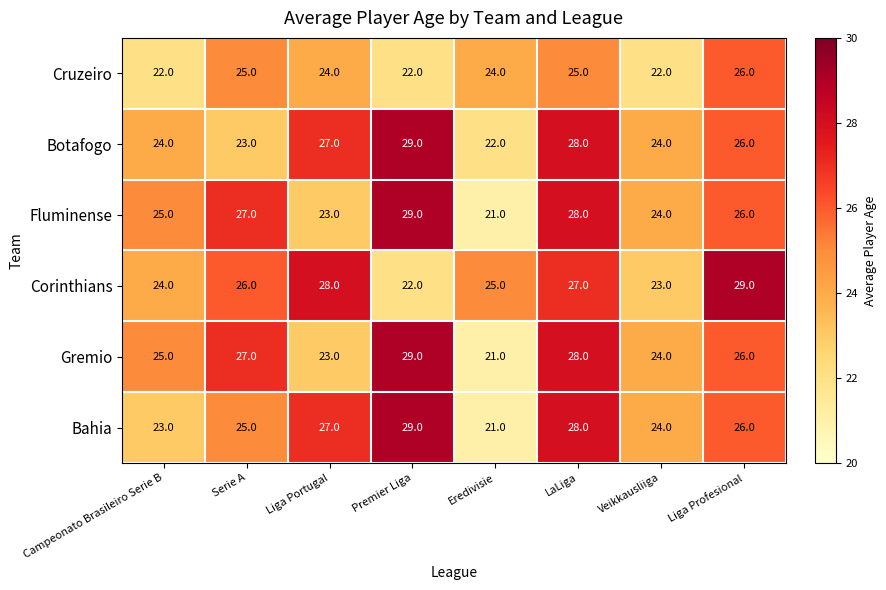

Rank the categories by Corinthians value from lowest to highest.

Premier Liga, Veikkausliiga, Campeonato Brasileiro Serie B, Eredivisie, Serie A, LaLiga, Liga Portugal, Liga Profesional